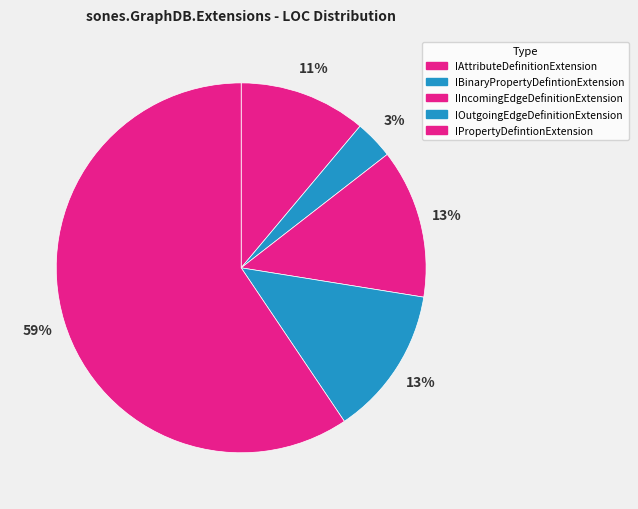

How many segments does this pie chart have?

5